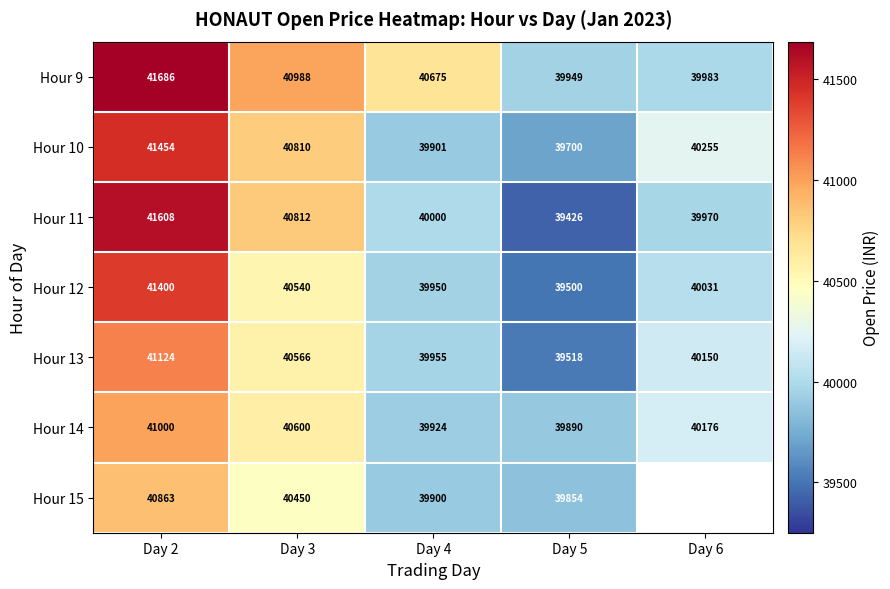

What is the difference between the maximum and minimum values in the Hour 10 series?

1754